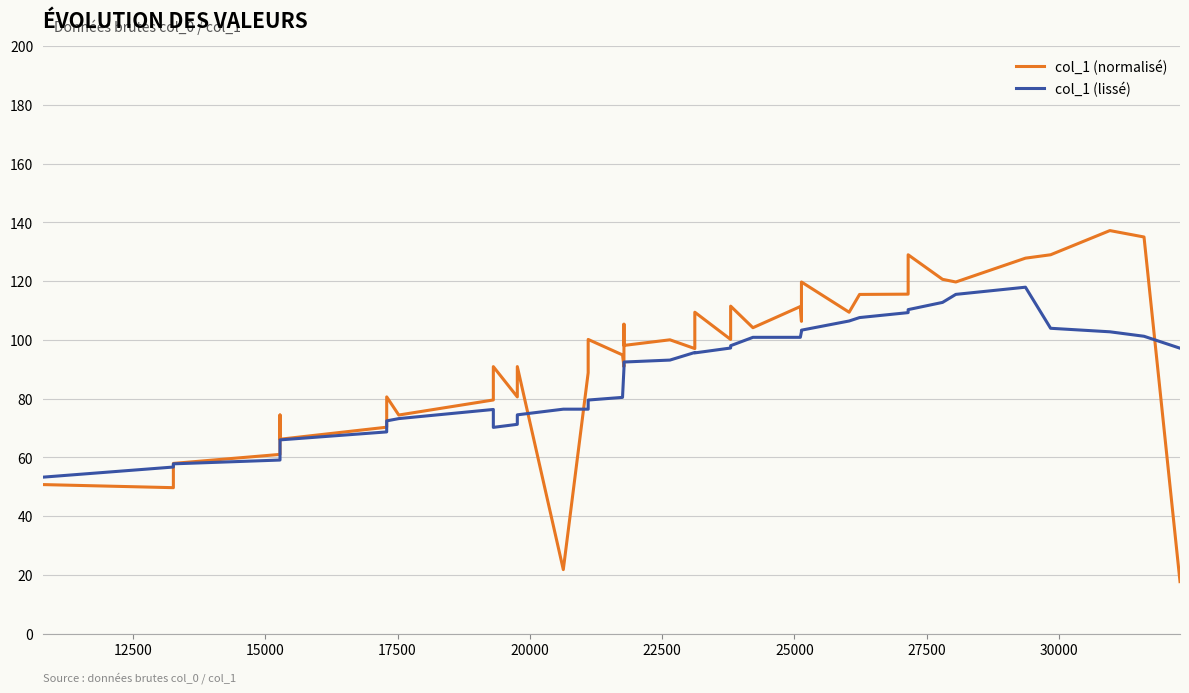

Rank the series by their maximum value, from highest to lowest.

col_1 (normalisé), col_1 (lissé)